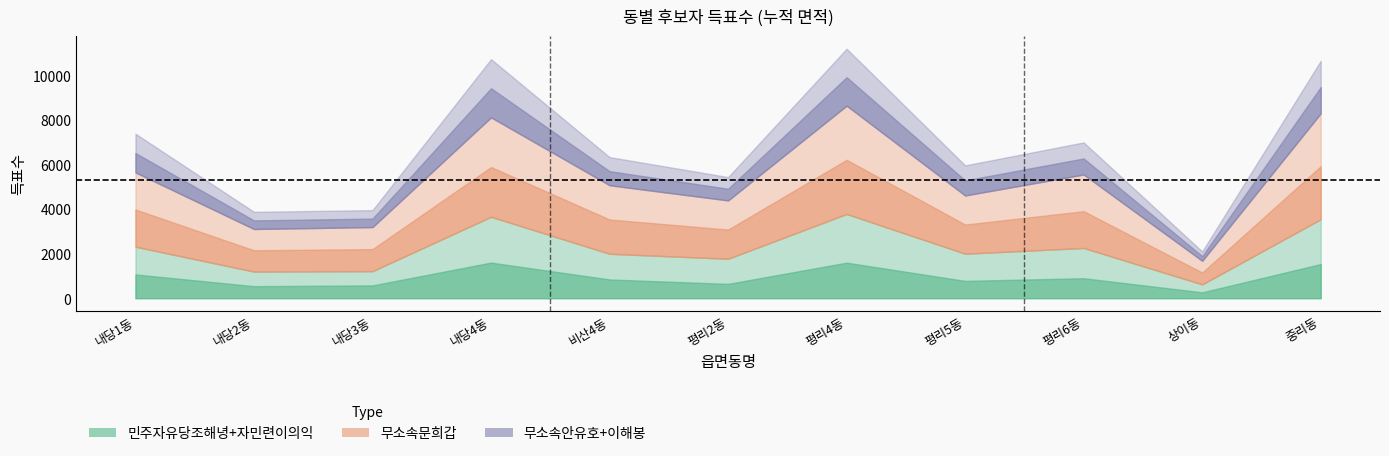

What is the spread (max minus min) of values at 내당1동?

3153